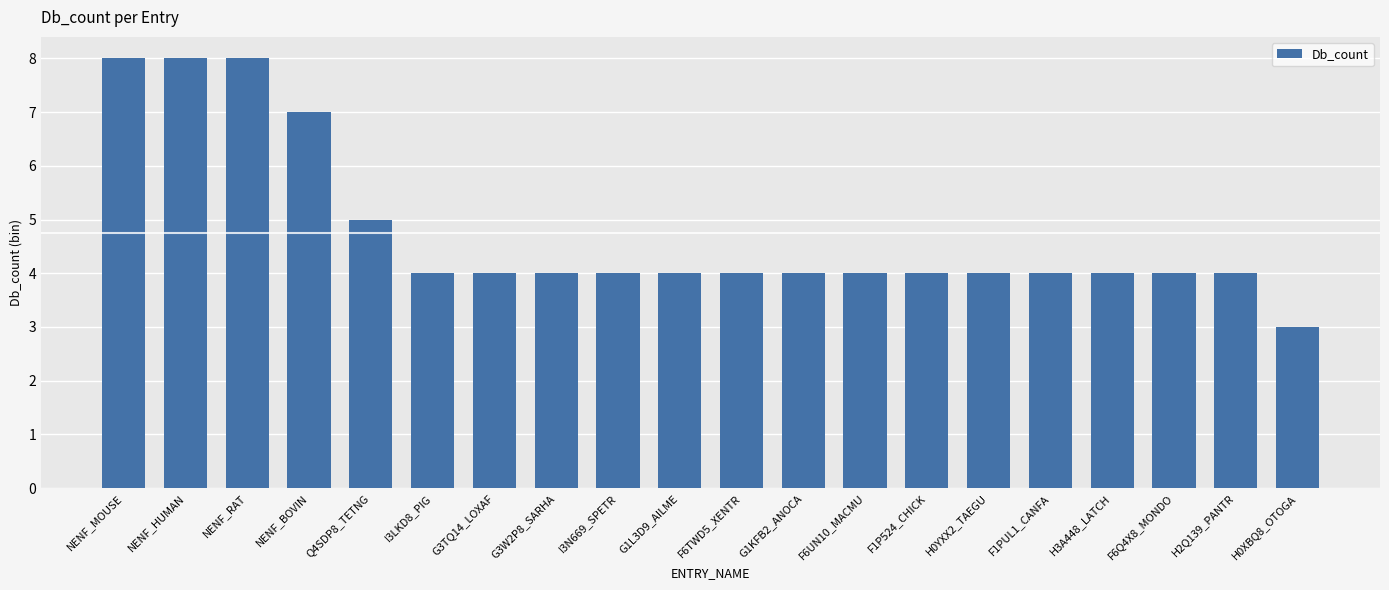

At which category does the chart reach its minimum across all series?

H0XBQ8_OTOGA